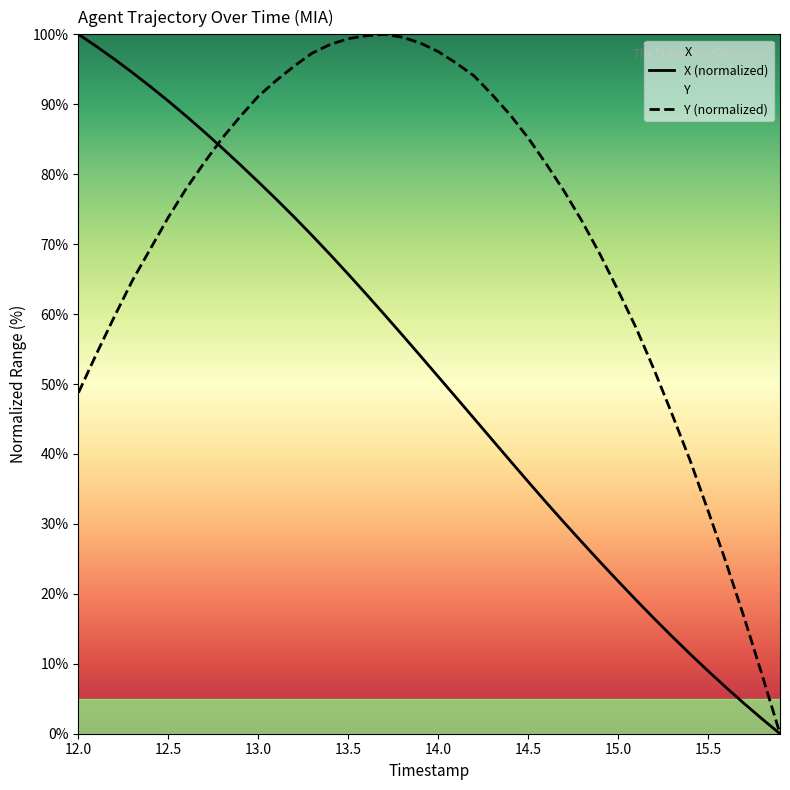

What are all the series names shown in the legend?

X (normalized), Y (normalized)